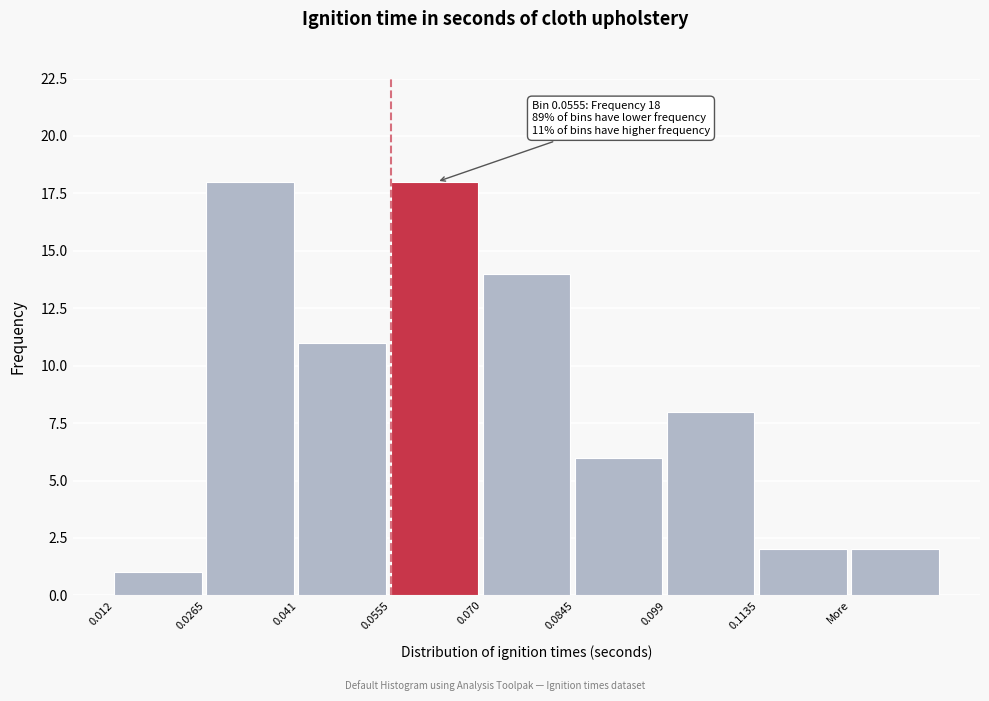

Reading right to left, extract all data points from this chart.

More=2	0.1135=2	0.099=8	0.0845=6	0.070=14	0.0555=18	0.041=11	0.0265=18	0.012=1